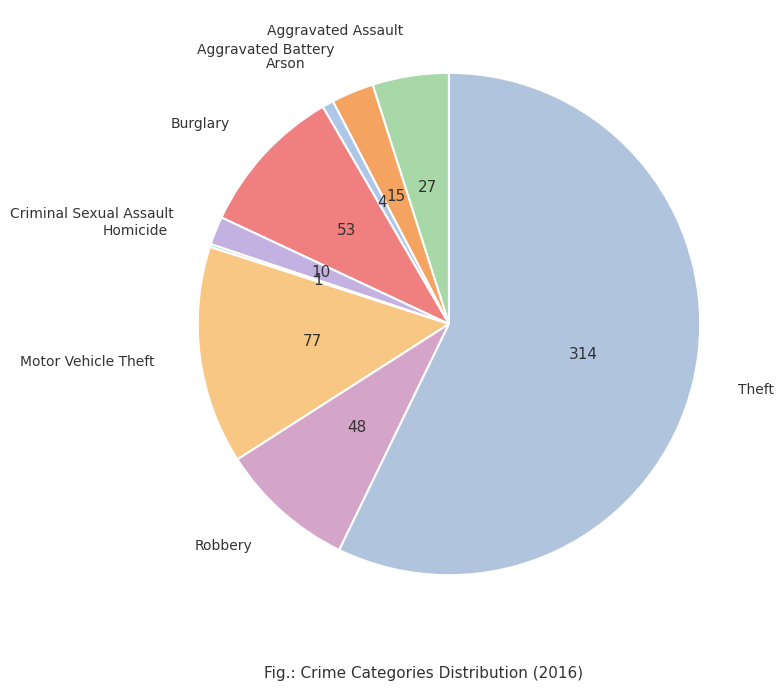

Is there a majority slice in this chart?

Yes